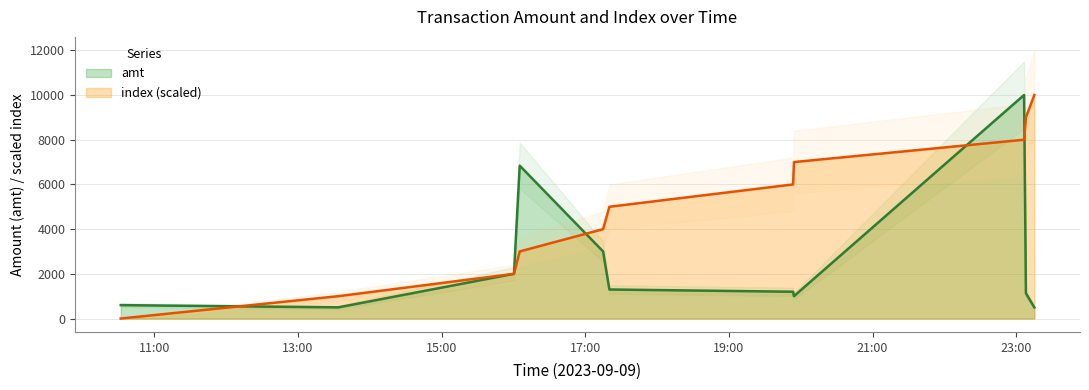

Which category has the lowest value across all series?

2023-09-09 10:32:03